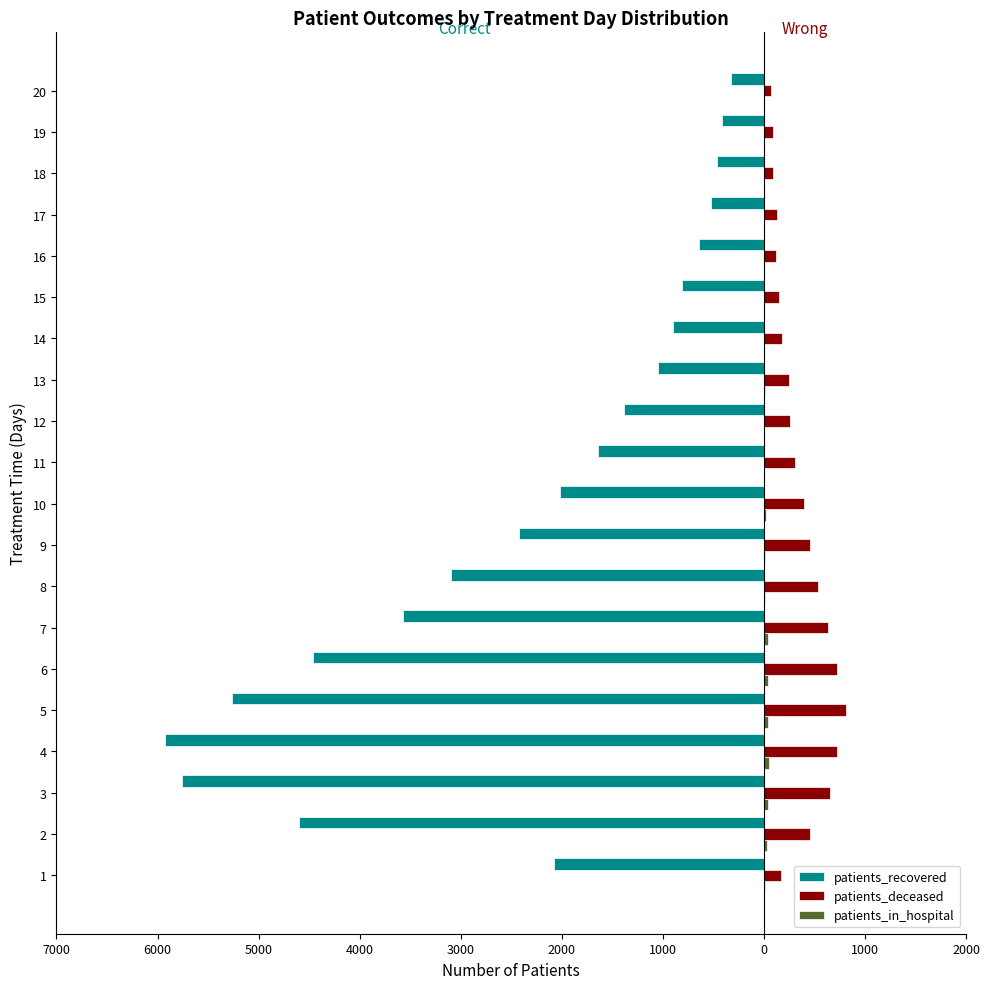

Reading left to right, transcribe all the data shown in this chart.

patients_recovered: -2080	-4598	-5759	-5928	-5268	-4460	-3568	-3100	-2428	-2015	-1643	-1382	-1046	-898	-808	-643	-526	-465	-415	-329
patients_deceased: 174	461	653	728	812	727	637	534	454	400	309	258	247	180	153	121	128	95	93	74
patients_in_hospital: 7	29	42	48	40	40	38	13	15	17	5	3	8	1	4	0	4	2	2	0